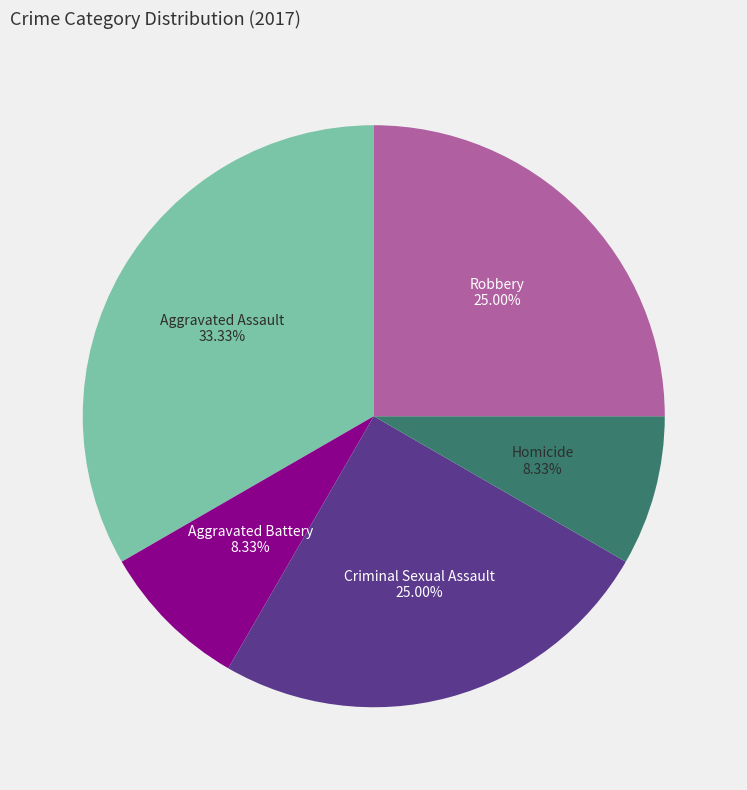

Is there a majority slice in this chart?

No